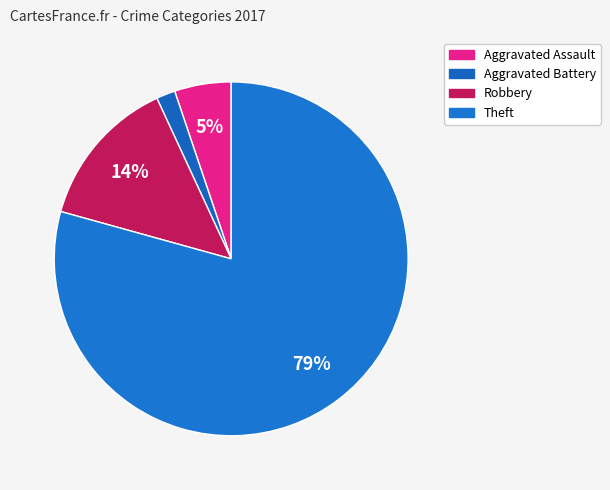

To the nearest percent, what is the combined percentage of Theft and Aggravated Assault?

84%